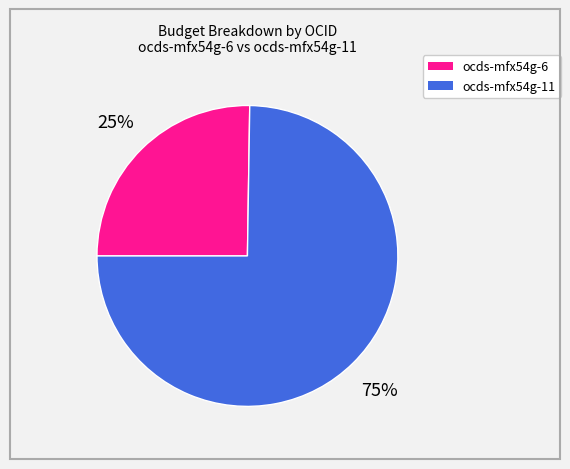

Is there a majority slice in this chart?

Yes